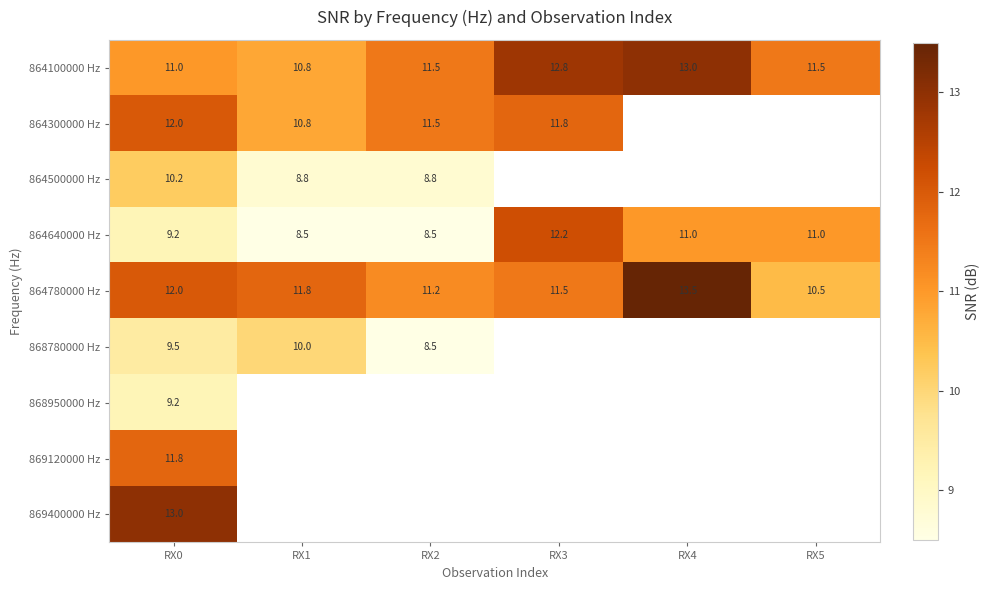

What is the minimum value for 864100000 Hz?

10.8